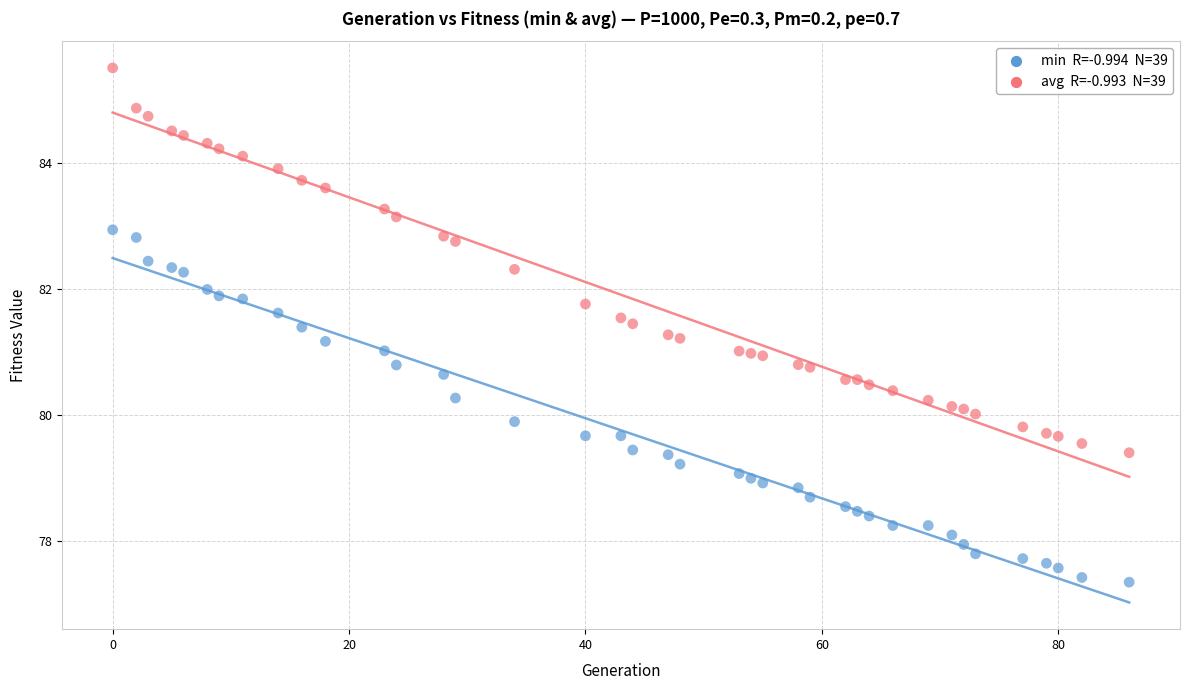

Across all data points, what is the range of X values (max minus min)?

86.0